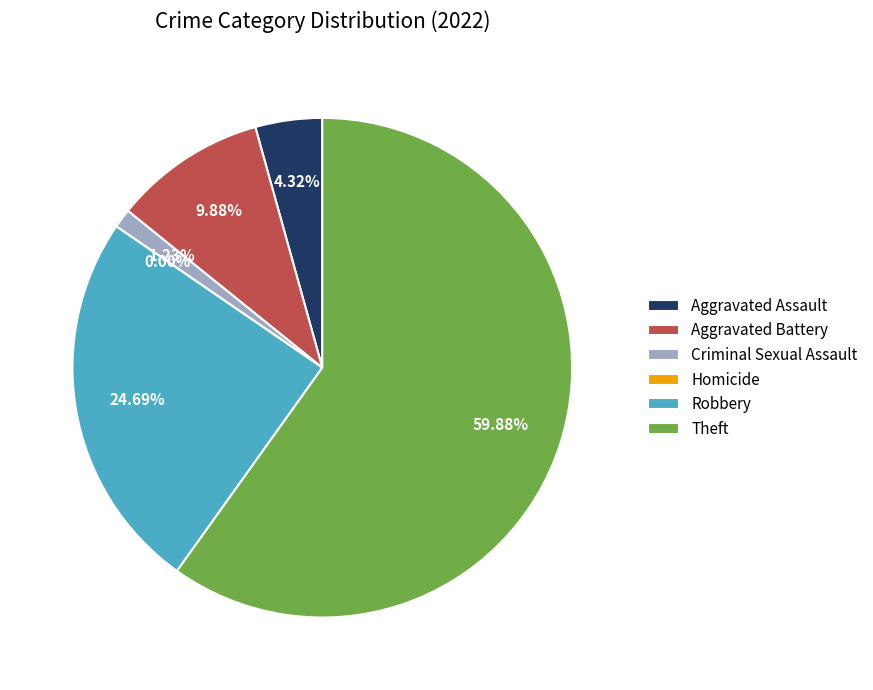

Approximately how many times larger is the value at Aggravated Battery compared to Criminal Sexual Assault?

8.0